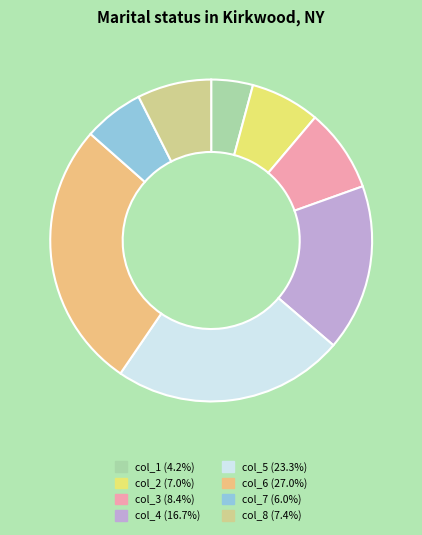

What is the ratio of the value at col_6 to the value at col_3?

3.2